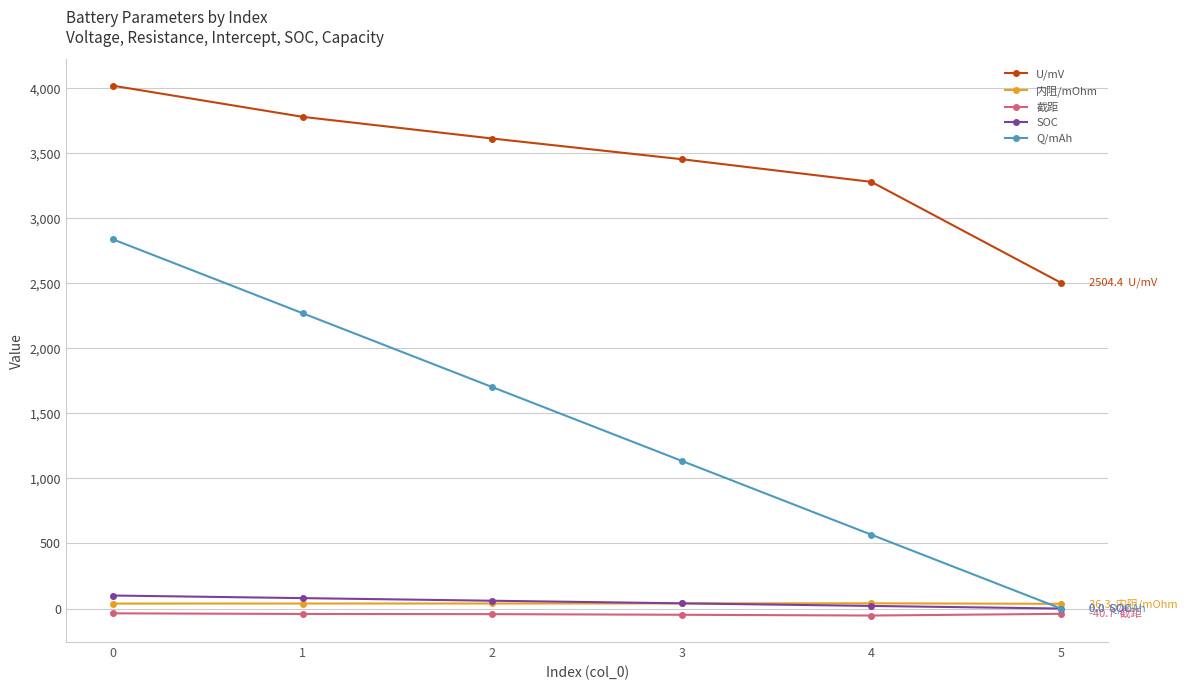

What are all the series names shown in the legend?

U/mV, 内阻/mOhm, 截距, SOC, Q/mAh